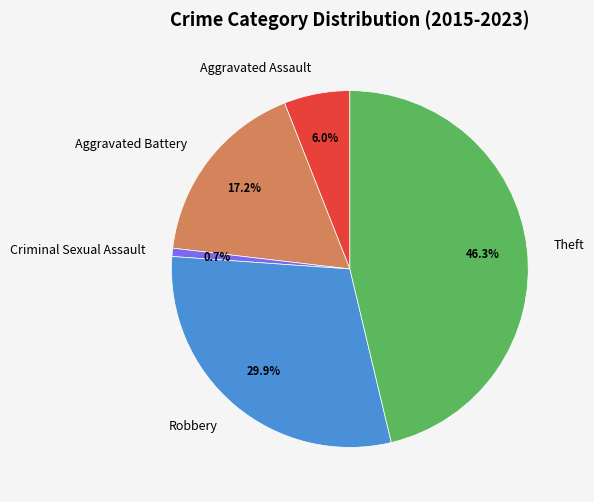

Does Aggravated Battery represent more than half of the total?

No